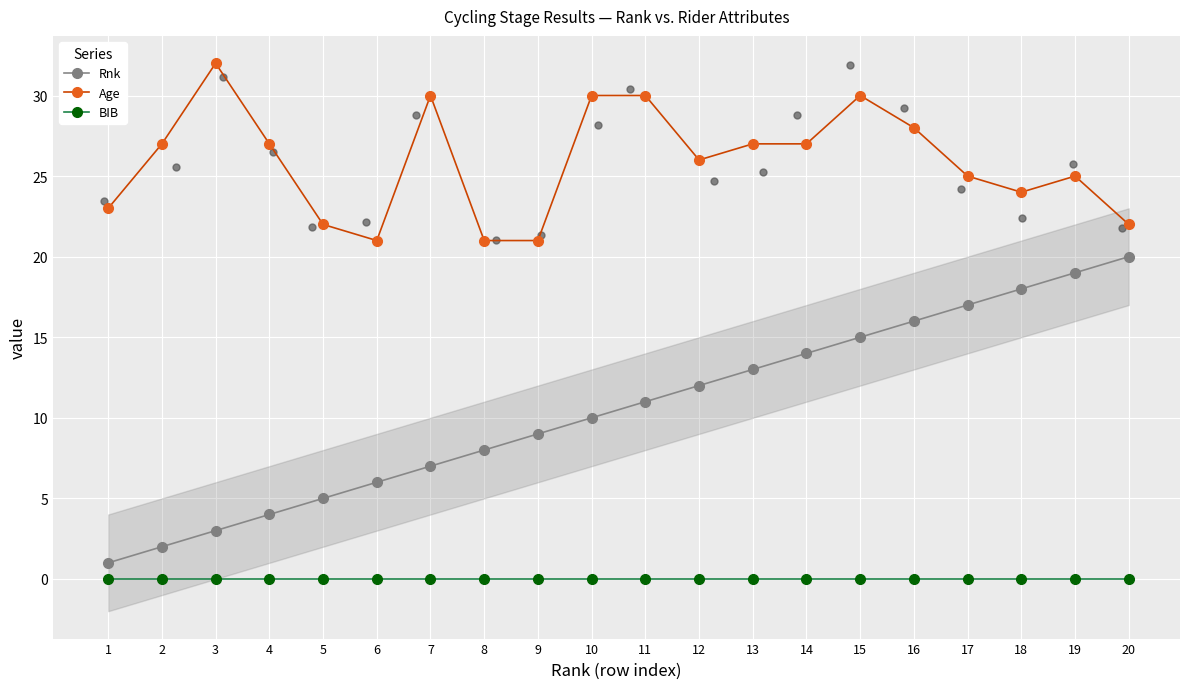

Which series reaches the maximum Y coordinate?

Age